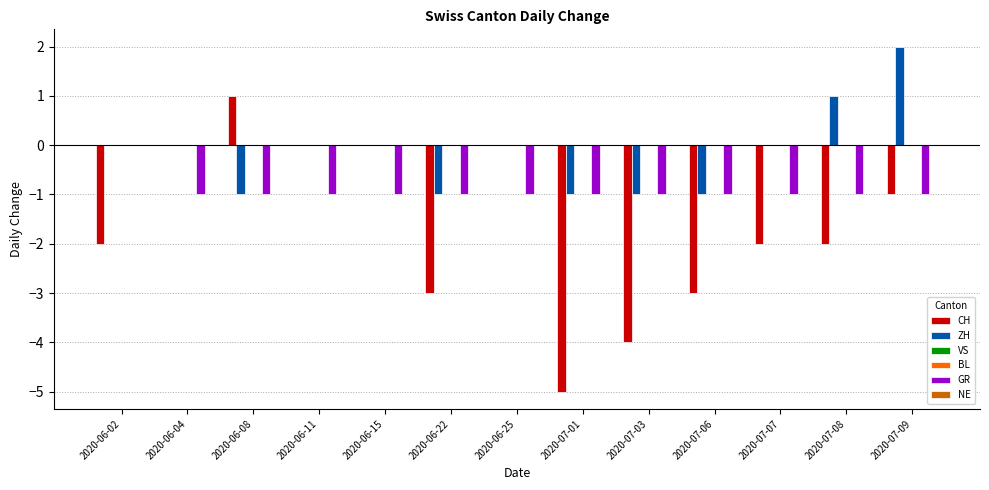

Between 2020-06-08 and 2020-06-22, which is larger?

2020-06-08